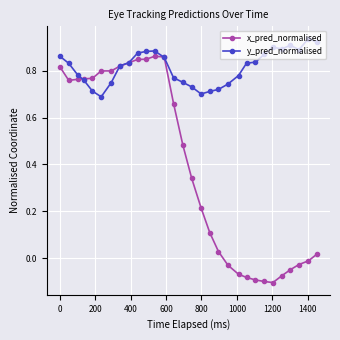

What are all the series names shown in the legend?

x_pred_normalised, y_pred_normalised